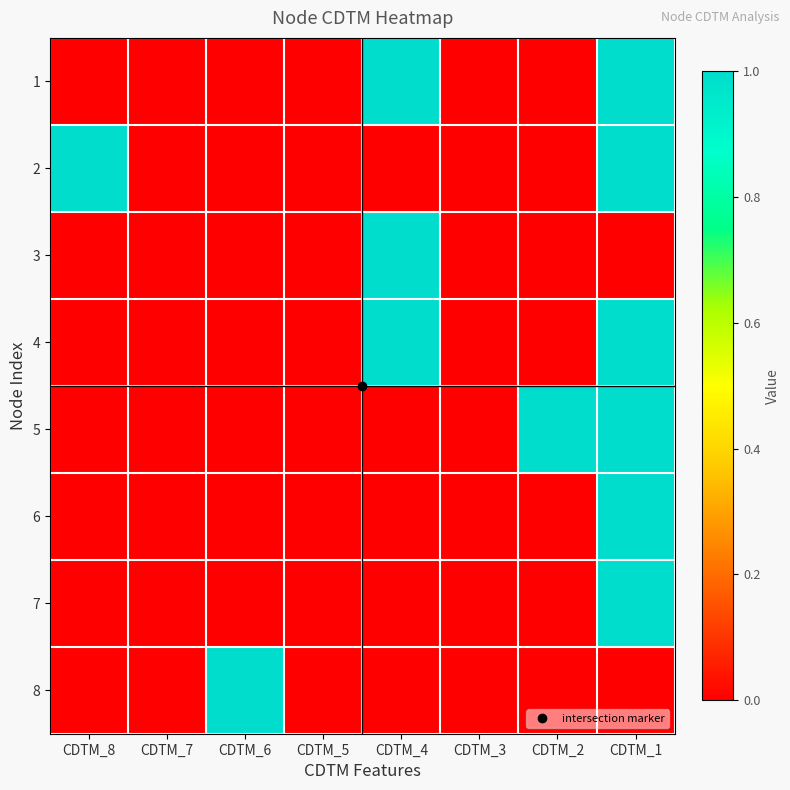

At CDTM_4, list the series in order from largest to smallest.

1, 3, 4, 2, 5, 6, 7, 8